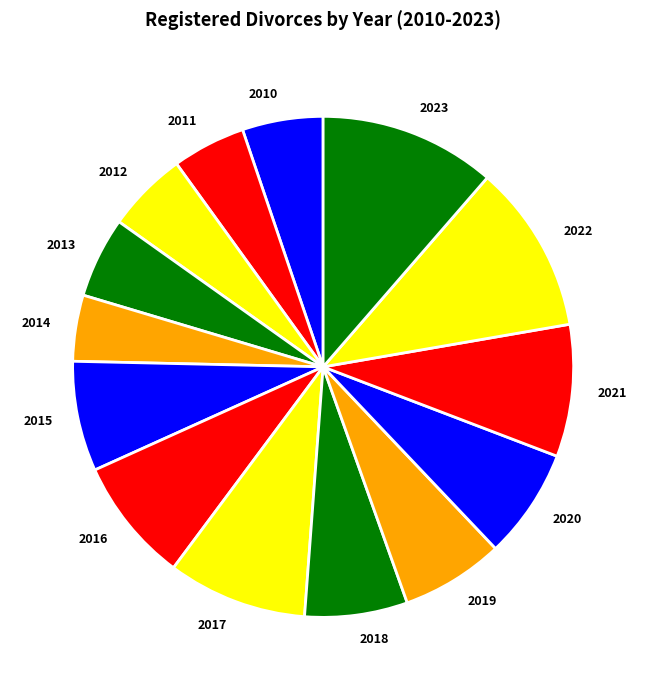

True or false: 2010 accounts for 5% of the total.

True